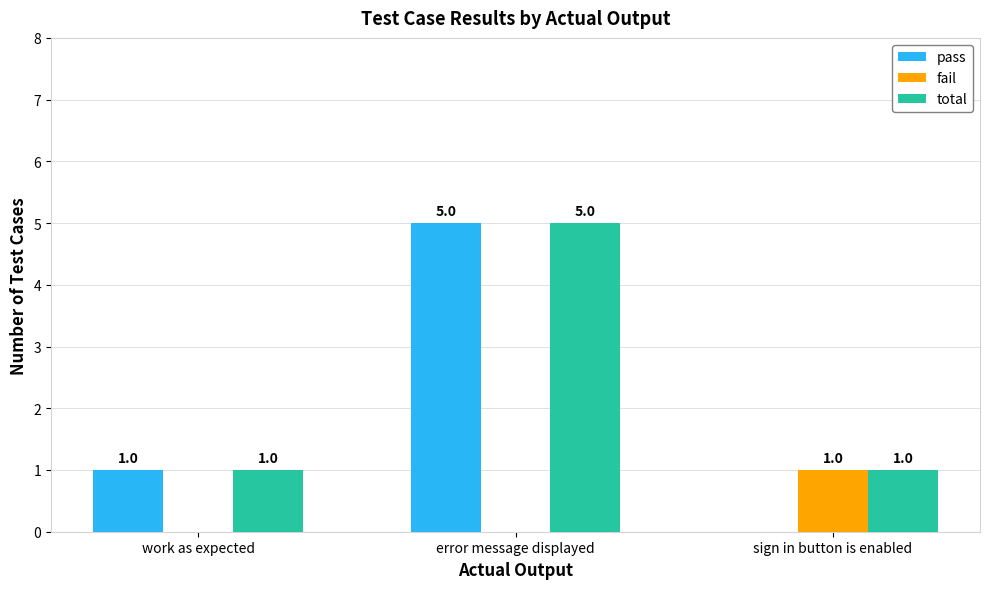

Is it true that fail equals 0 at error message displayed?

True